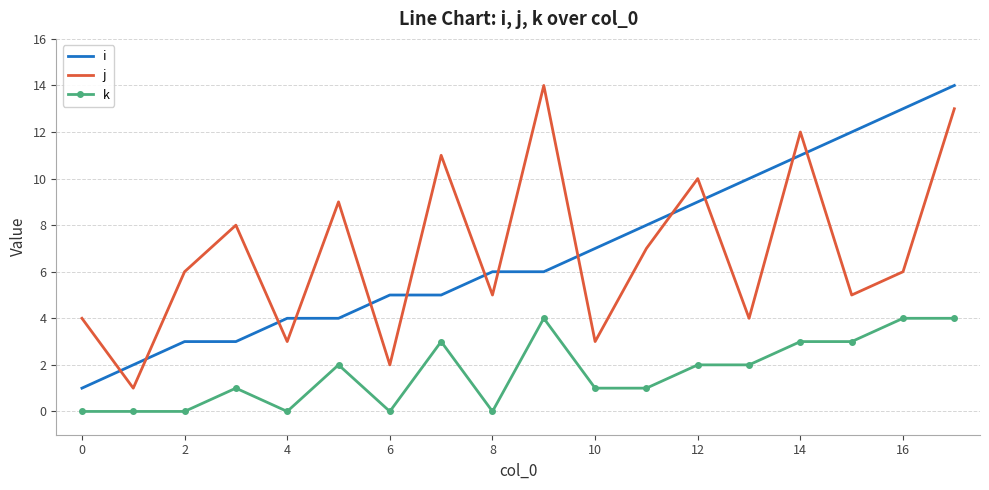

What is the maximum value for j?

14